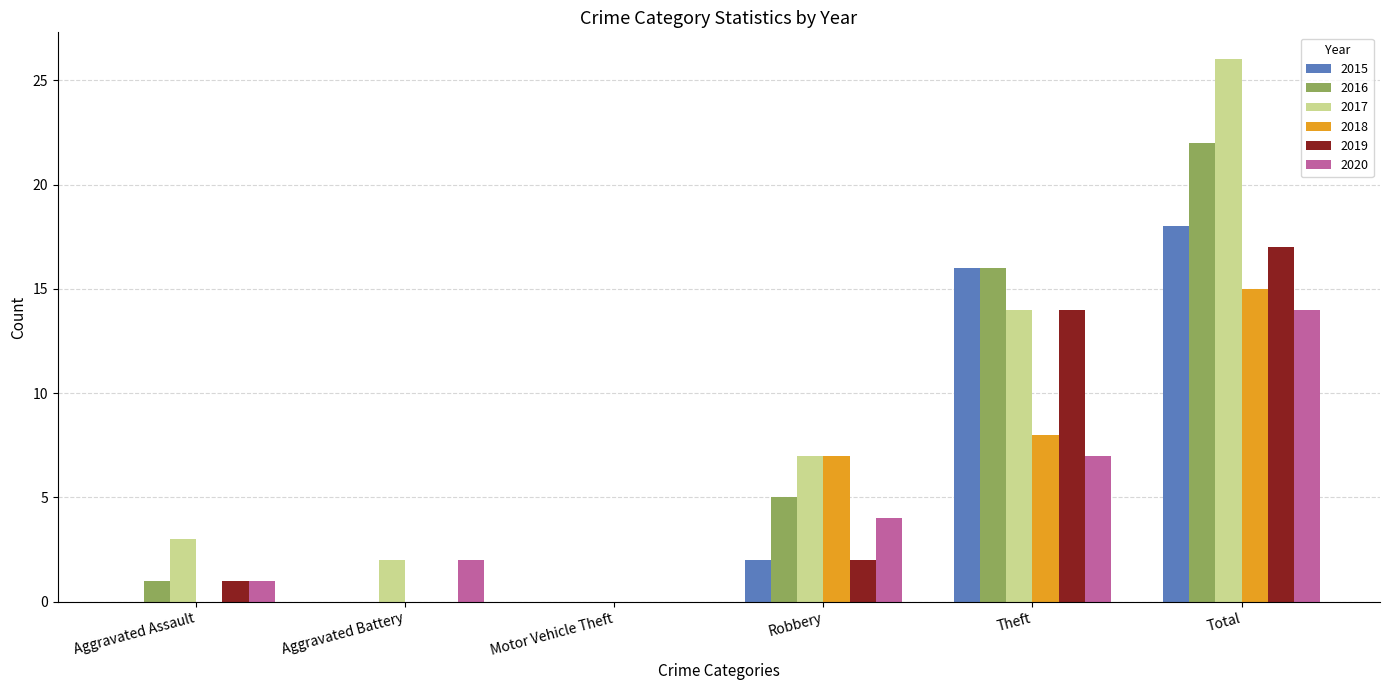

Between Aggravated Battery and Total, which series saw the biggest shift?

2017